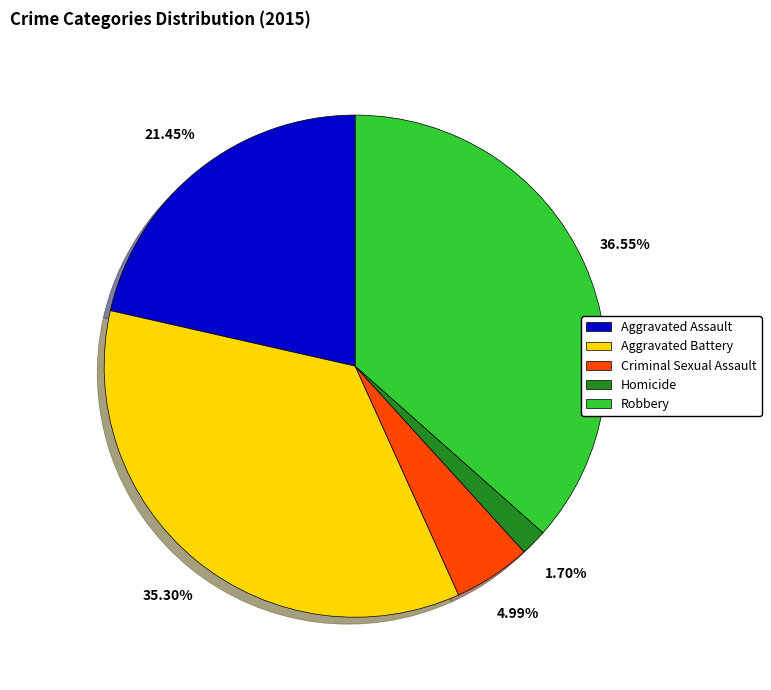

Rank the categories by value from lowest to highest.

Homicide, Criminal Sexual Assault, Aggravated Assault, Aggravated Battery, Robbery